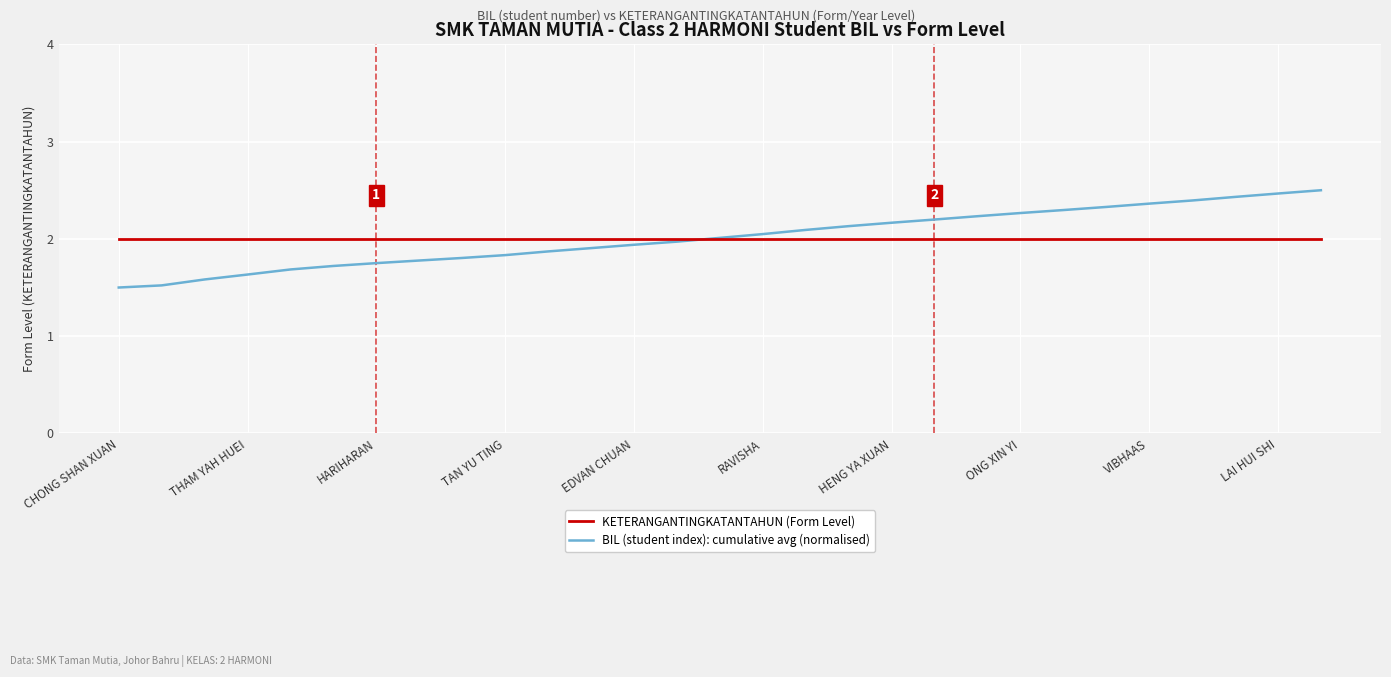

True or false: KETERANGANTINGKATANTAHUN (Form Level) and BIL (student index): cumulative avg (normalised) intersect in this chart.

True